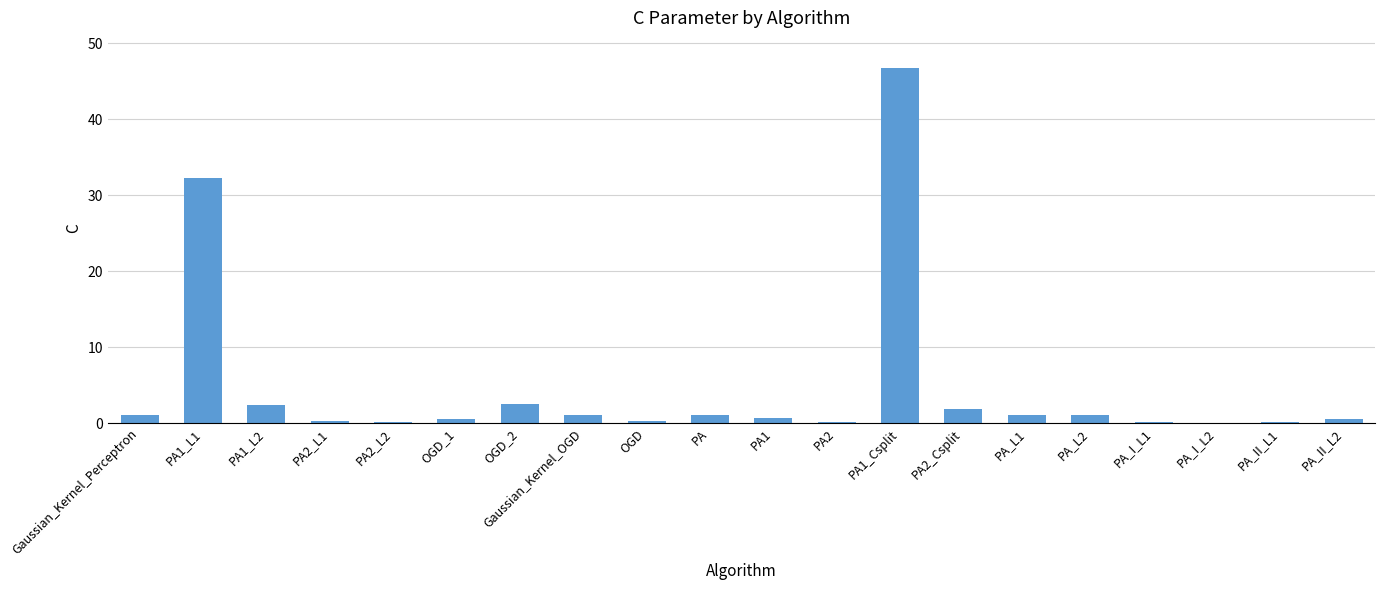

Between PA2_L2 and PA1_L1, which is larger?

PA1_L1